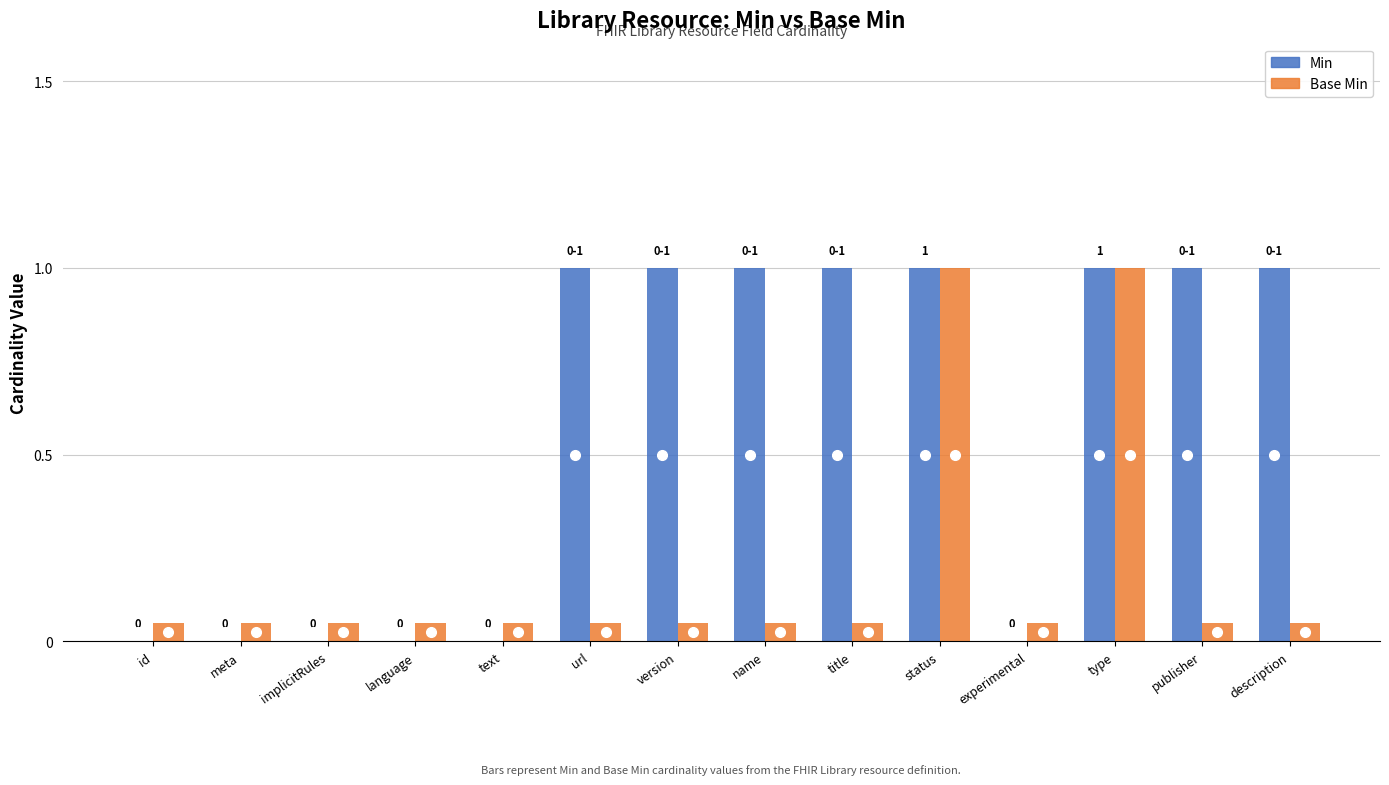

What is the total value across all series at Library.title?

1